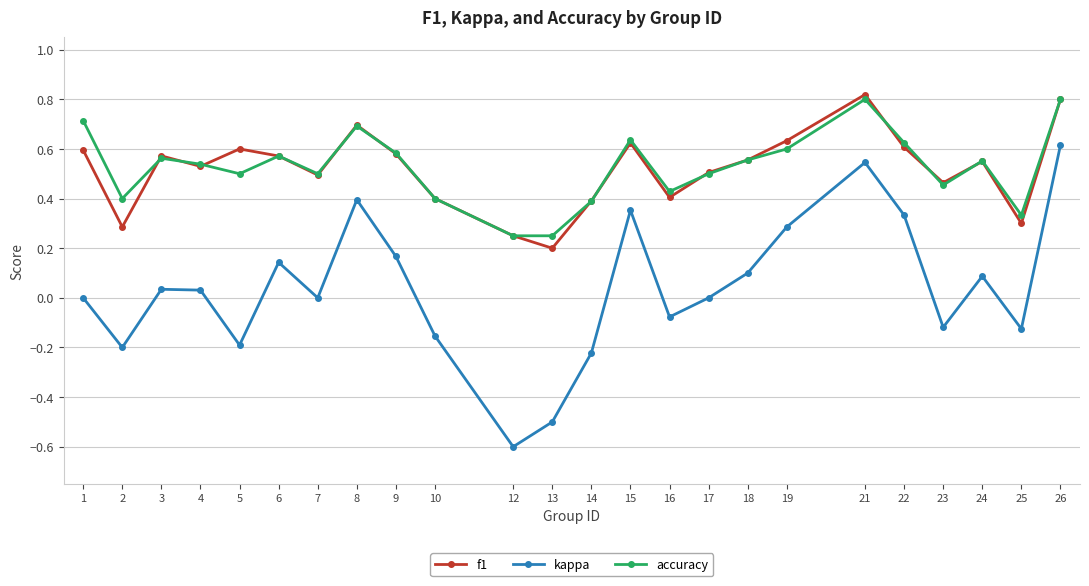

Is the value of kappa at 15 greater than the value of accuracy at 3?

No